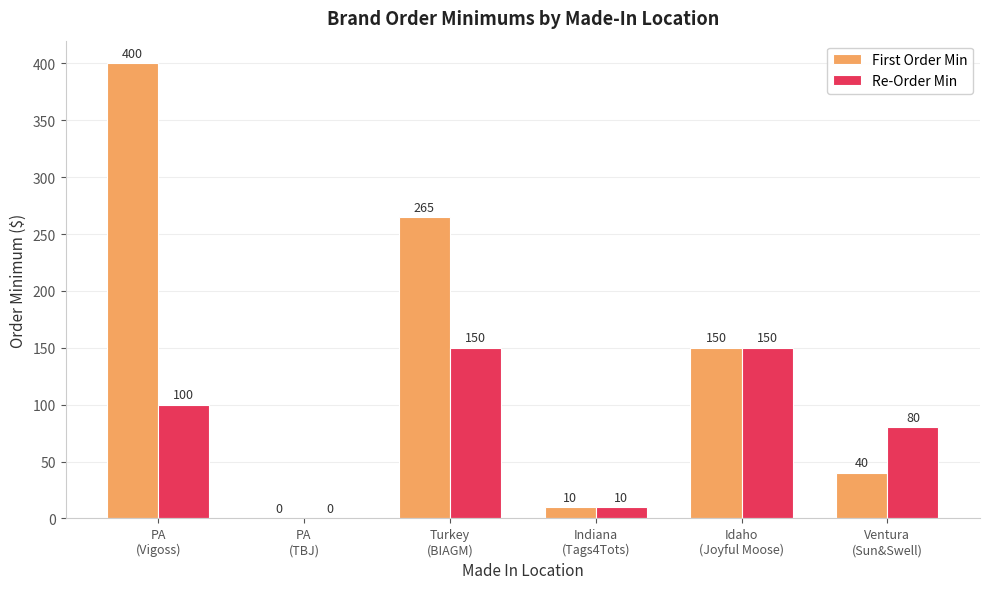

What is the sum of all Re-Order Min values?

490